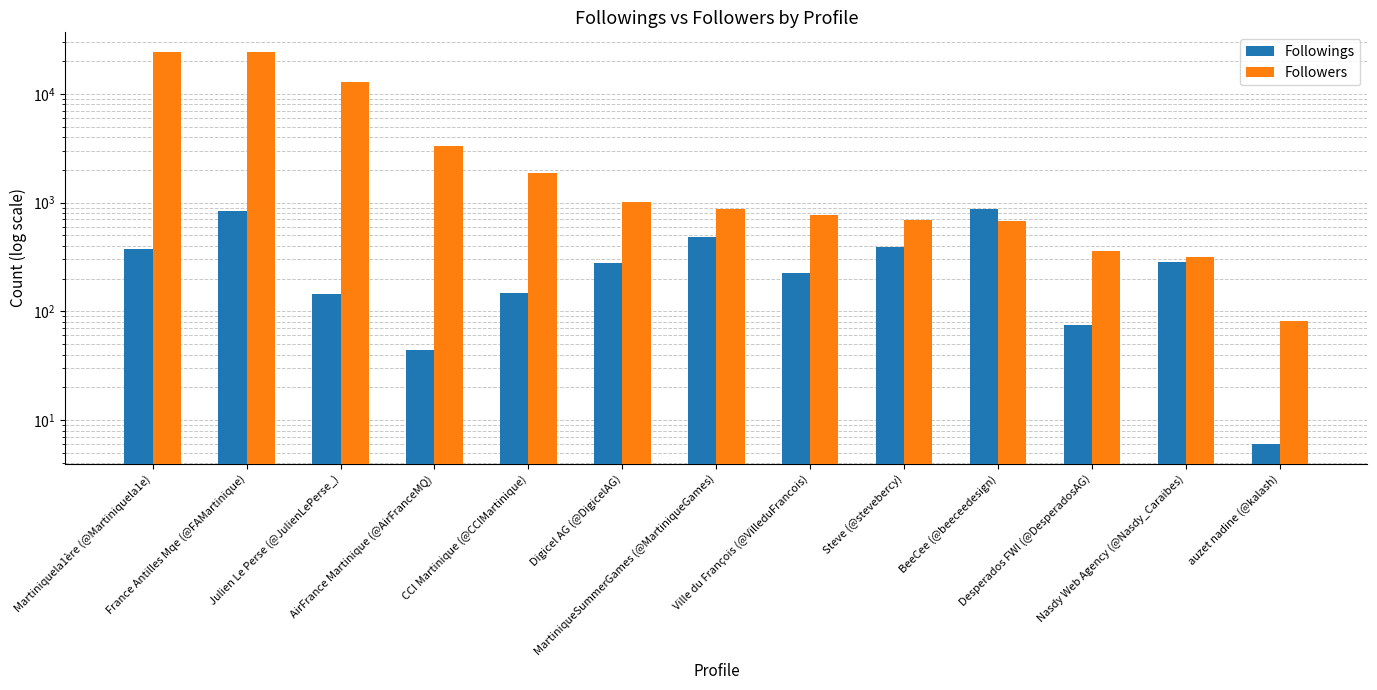

Is it true that Followings equals 281 at Digicel AG (@DigicelAG)?

True